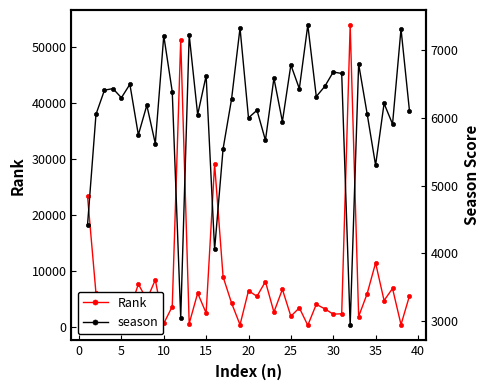

What is the difference between the highest and lowest values at 5?

2894